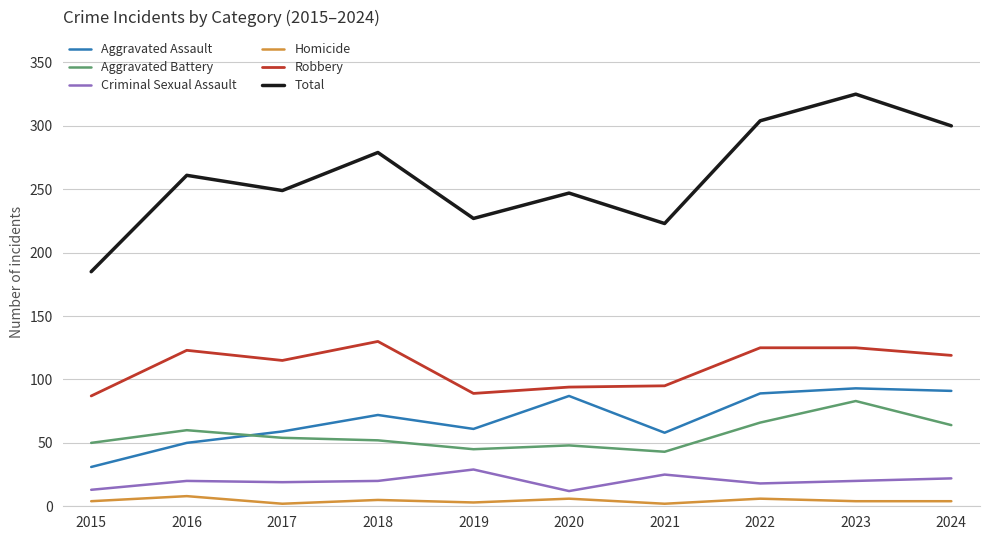

Which series has the largest total across all categories?

Total